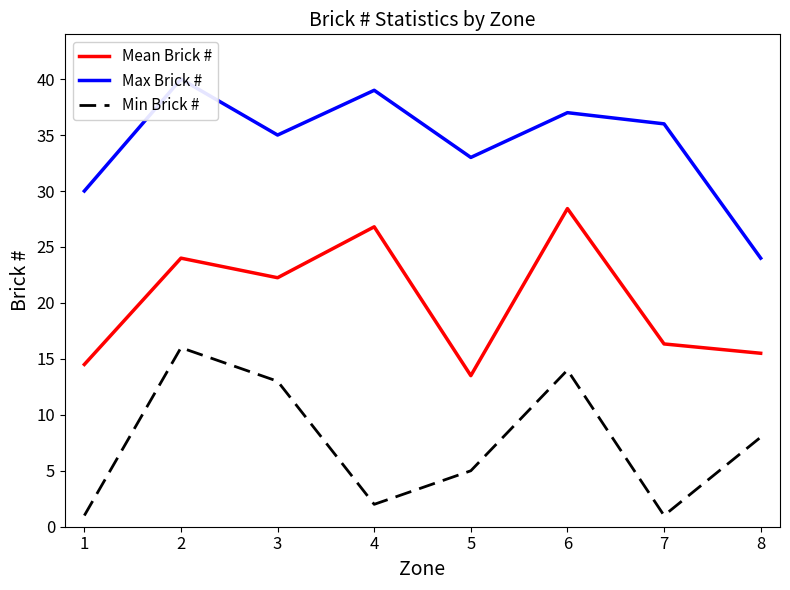

What is the lowest value of the Max Brick # series?

24.0